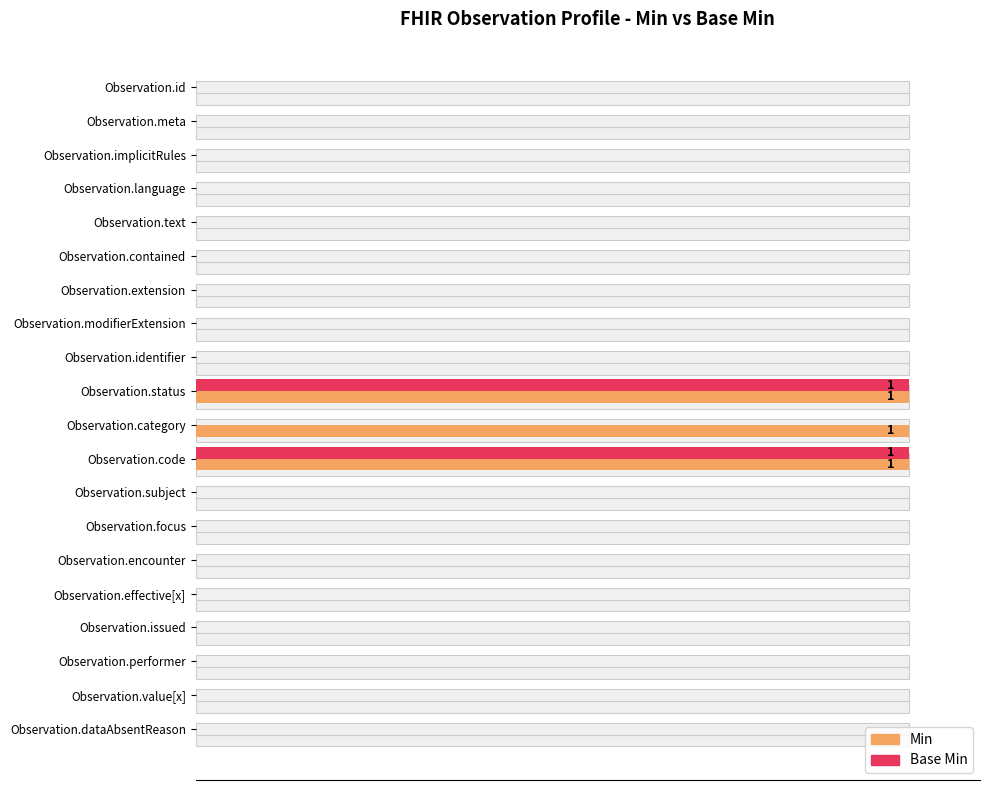

How many distinct data groups are displayed?

2